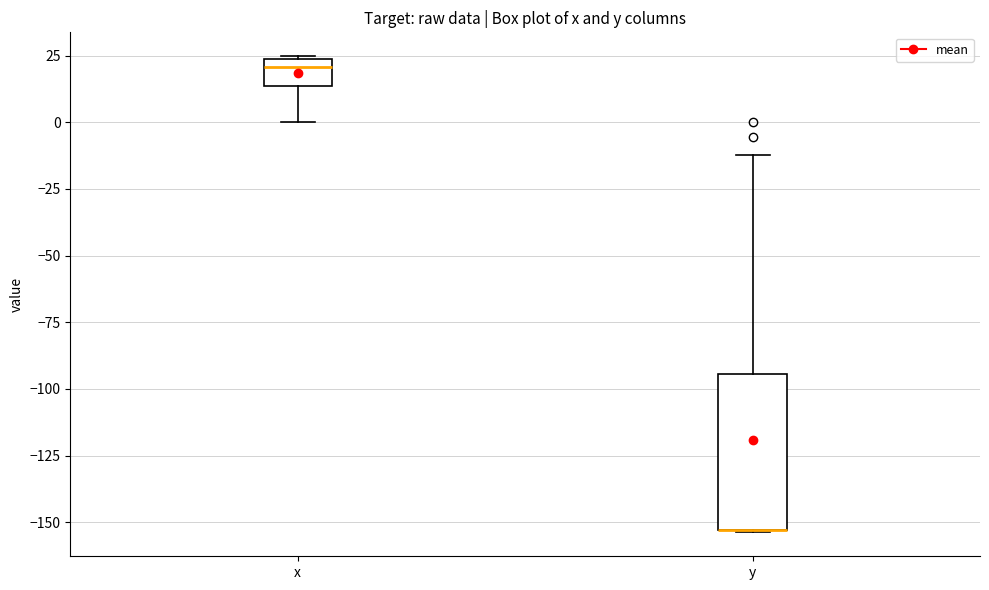

Comparing the boxes themselves (not the whiskers), which one is the tallest?

y